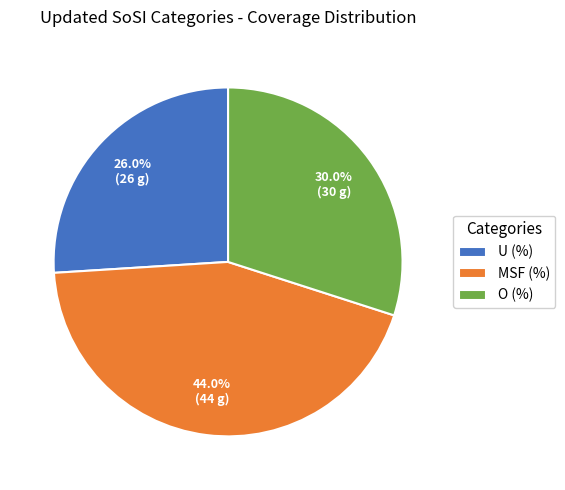

Is there any slice that represents more than half of the pie?

No